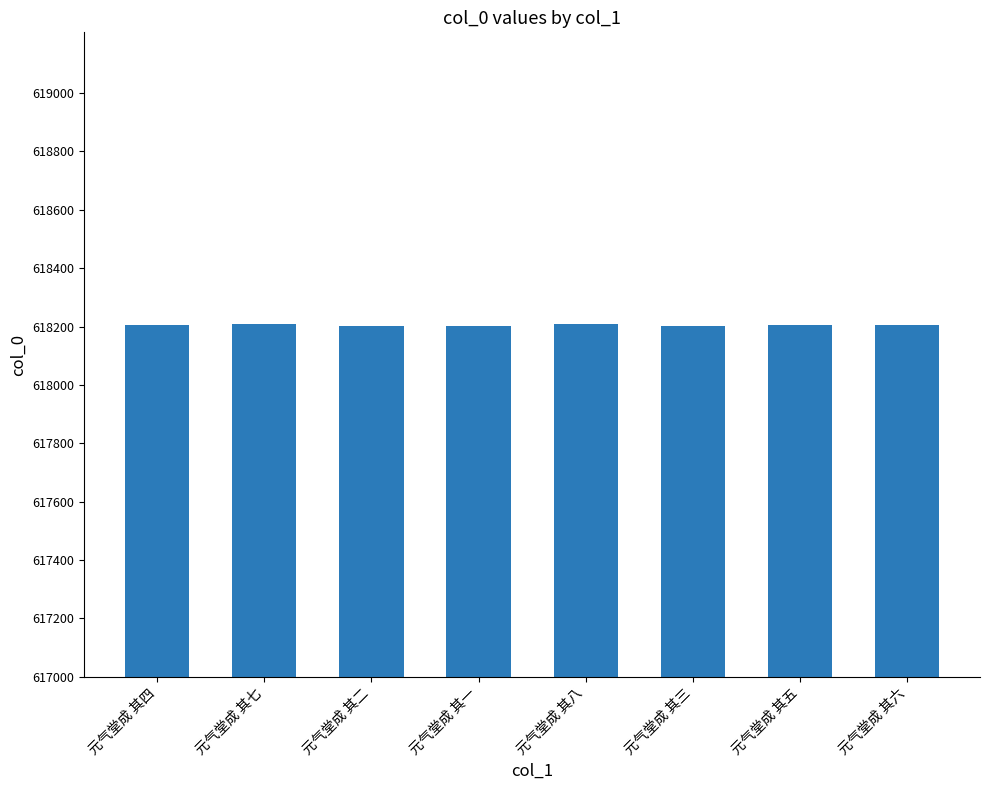

What is the label of the 5th bar from the left?

元气堂成 其八